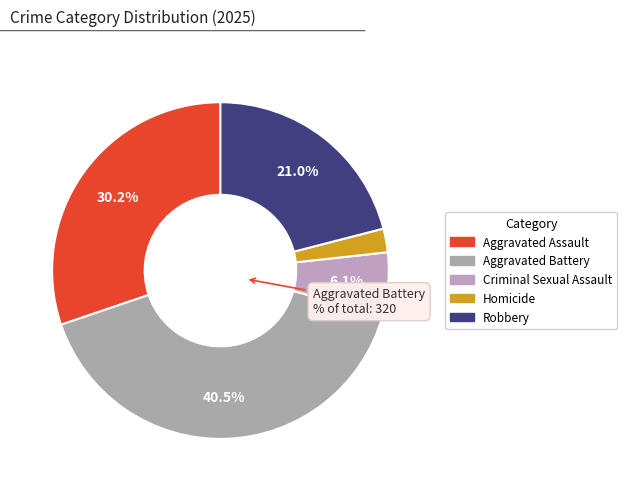

Which category has the smallest portion of the pie?

Homicide